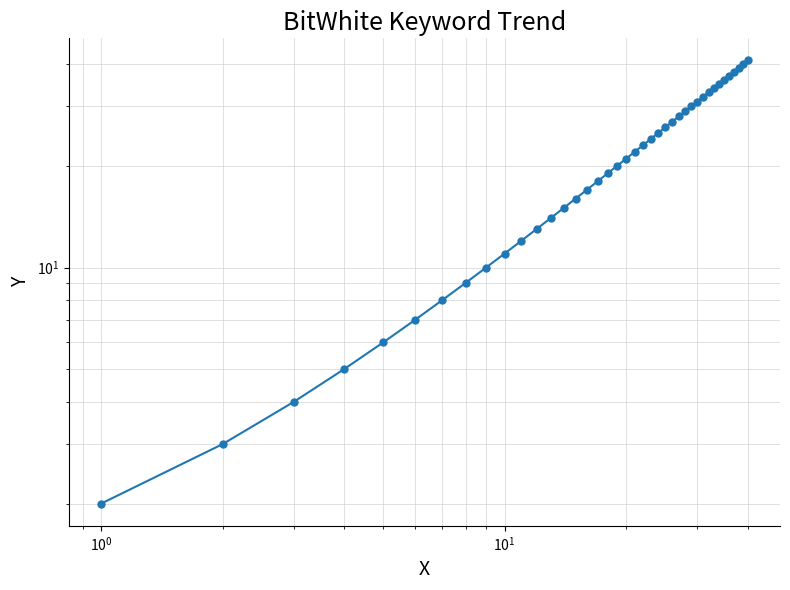

What is the value of the 10th point from the left?

11